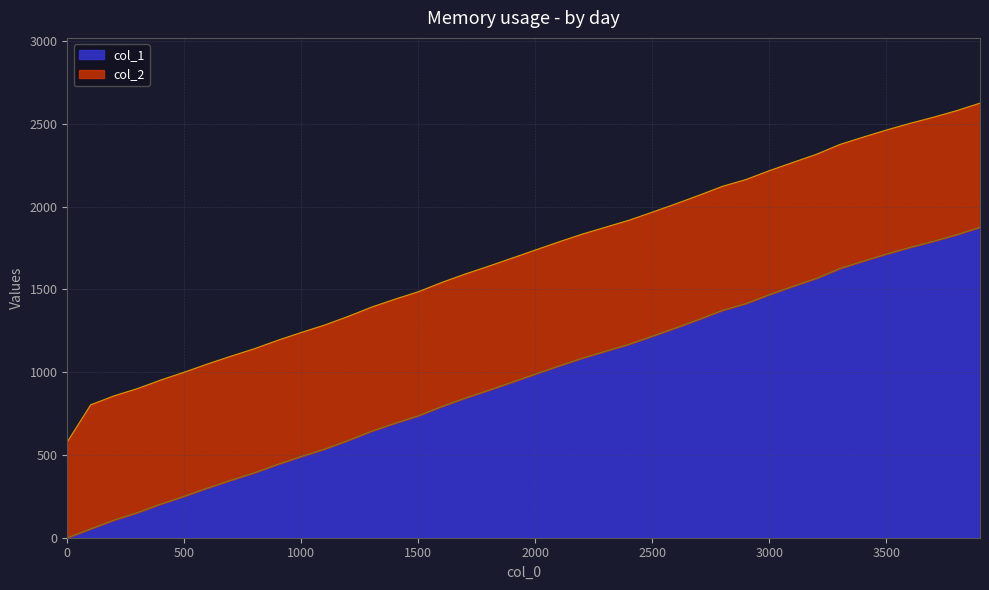

What is the maximum value for col_1?

1876.0